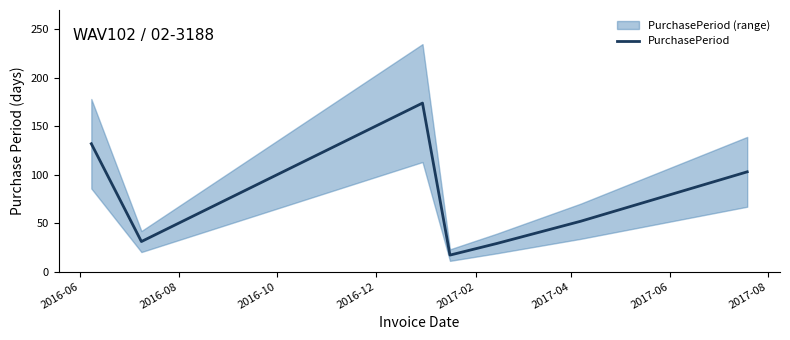

What is the highest value of the PurchasePeriod series?

174